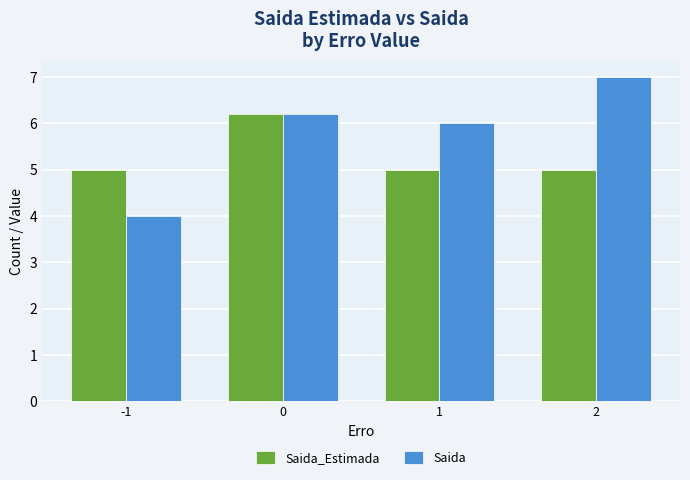

Read the Saida value at -1.

4.0